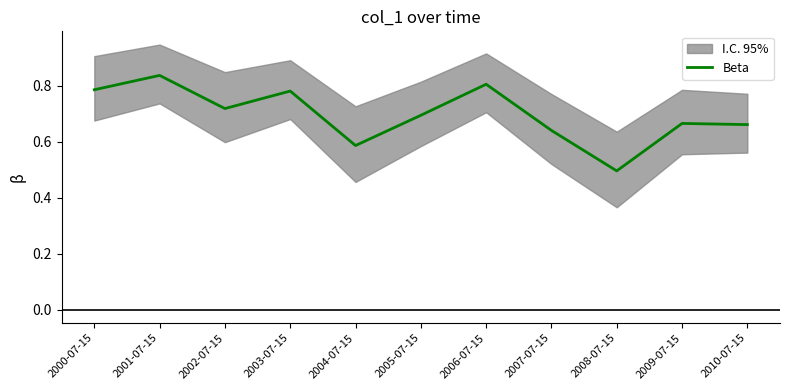

What is the greatest value displayed?

0.8